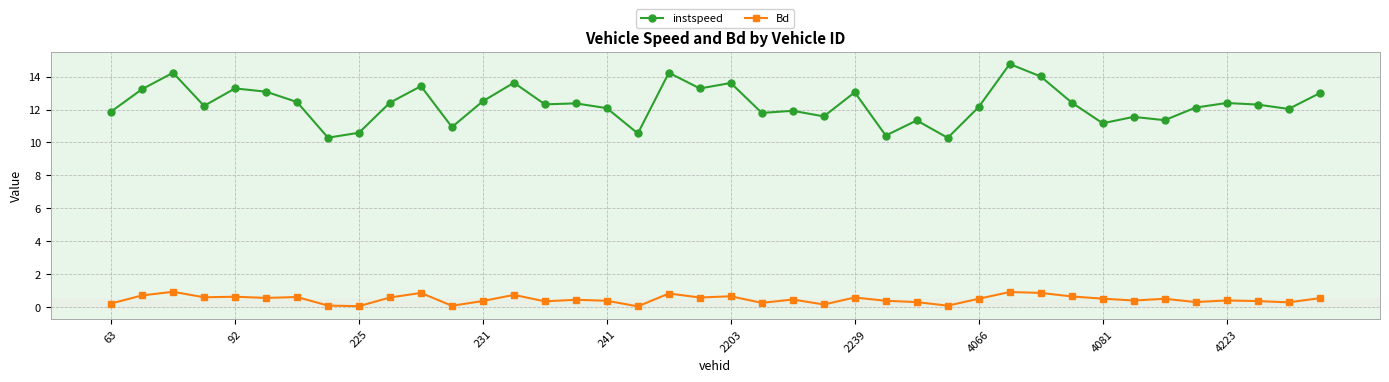

Does the chart display data point markers on the line(s)?

Yes